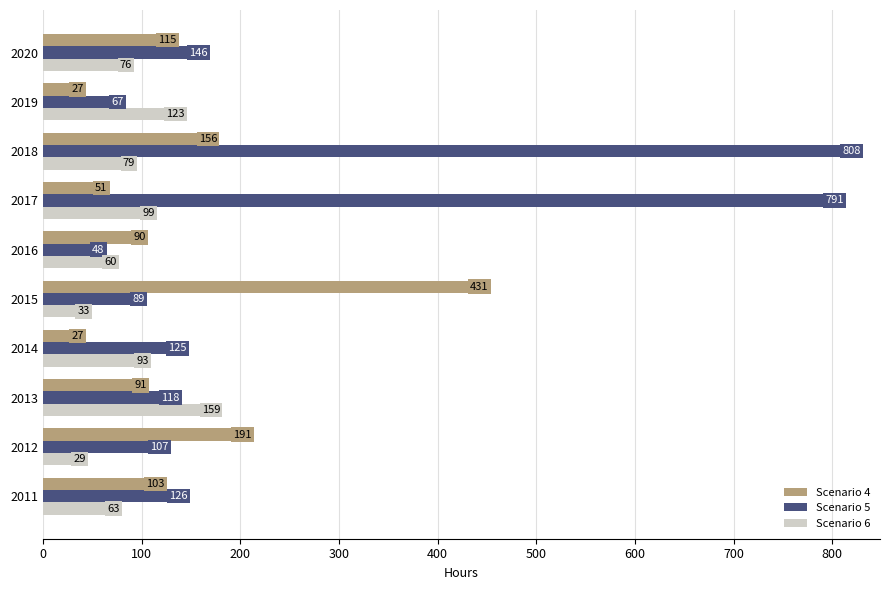

Which category has the lowest value in the Scenario 5 series?

2016